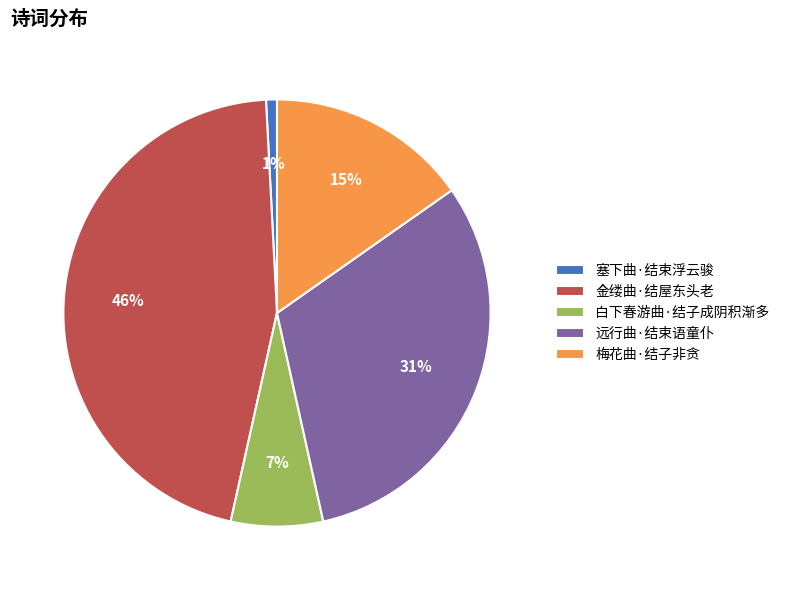

To the nearest percent, what portion does 塞下曲·结束浮云骏 represent?

1%